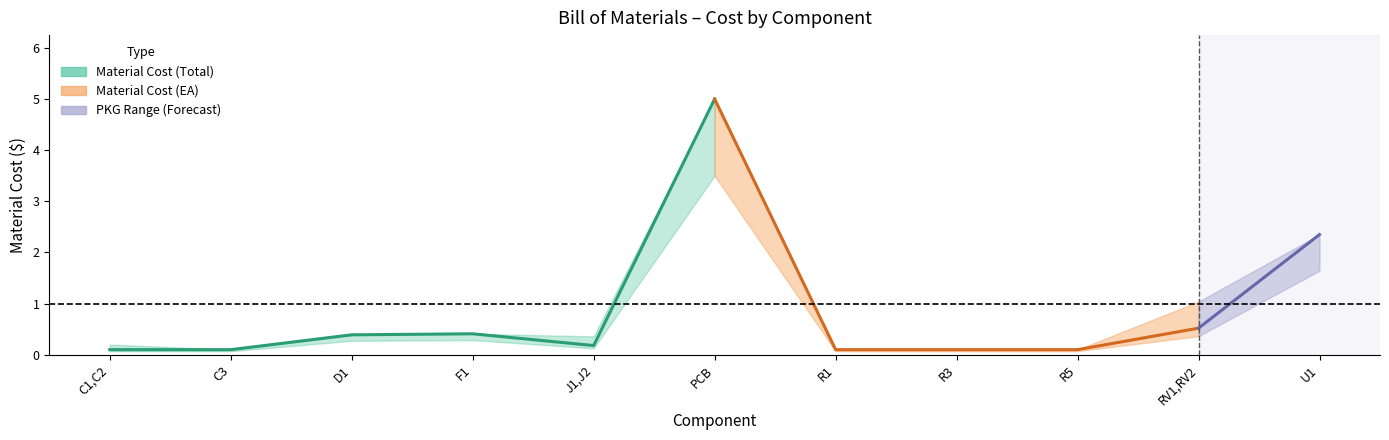

How many data points does each series have?

6